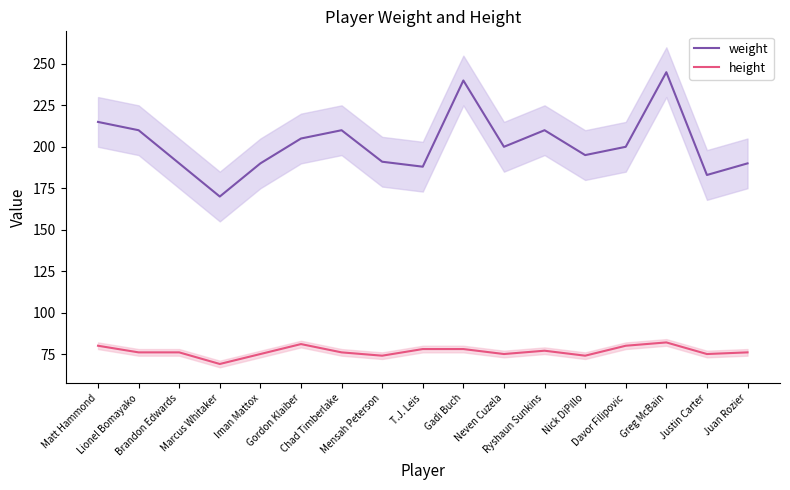

The value of weight at Greg McBain is 245. True or false?

True